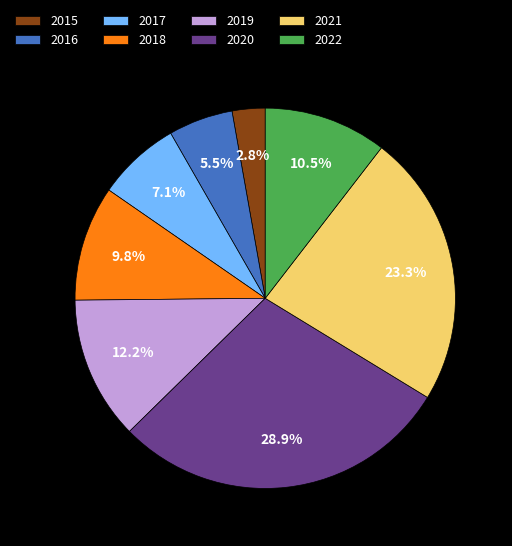

Rank the categories by value from lowest to highest.

2015, 2016, 2017, 2018, 2022, 2019, 2021, 2020